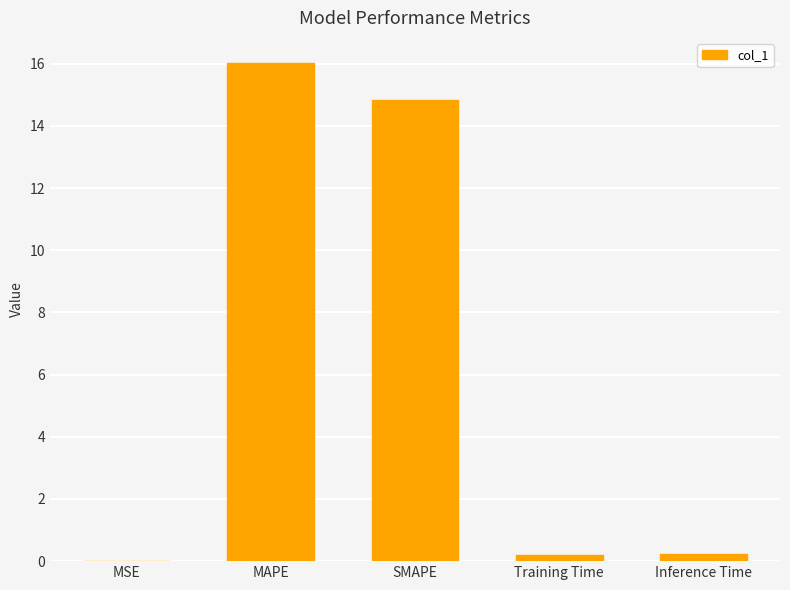

Which has a higher value, Training Time or SMAPE?

SMAPE